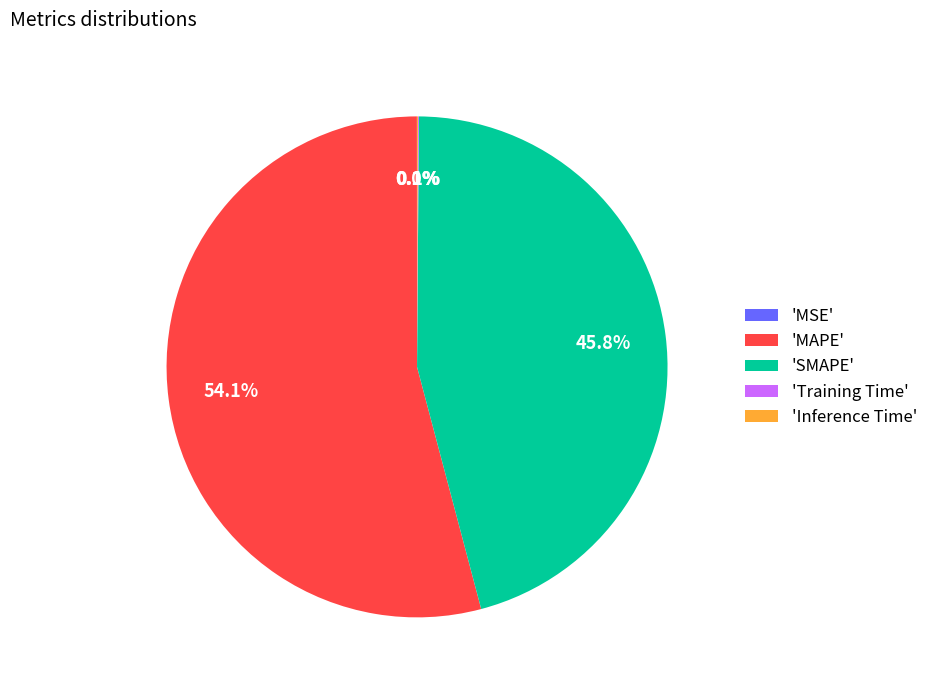

Which slice represents more than half of the pie?

'MAPE'